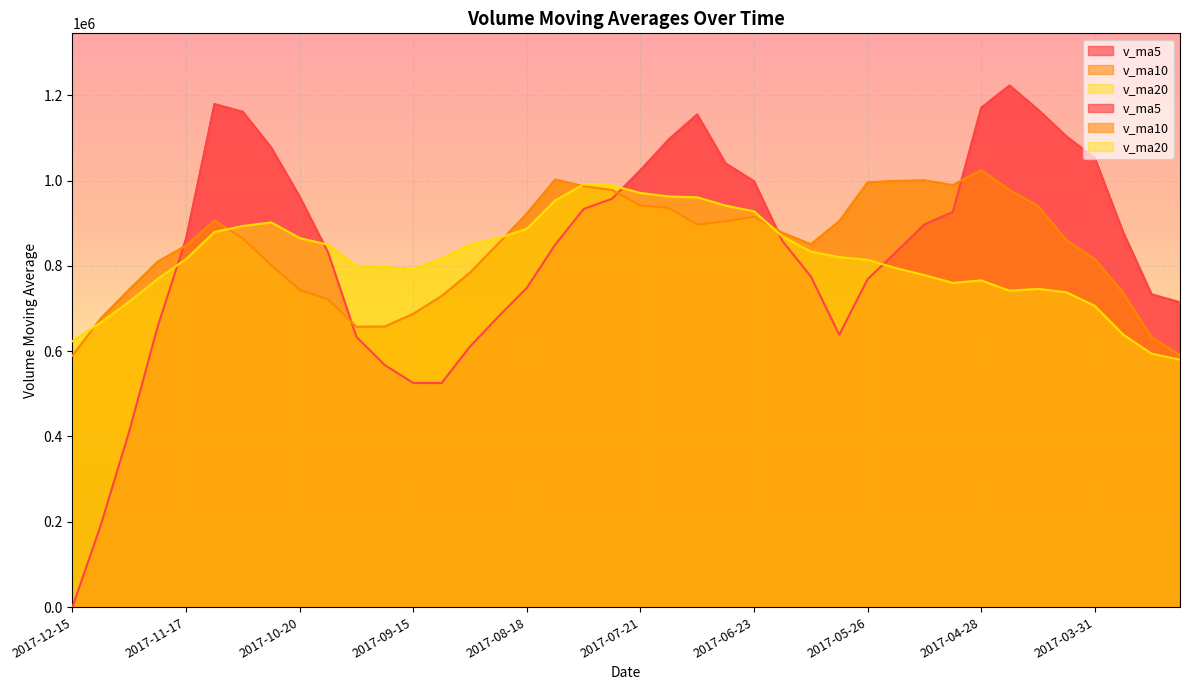

What is the total value across all series at 2017-04-07?

2702076.3